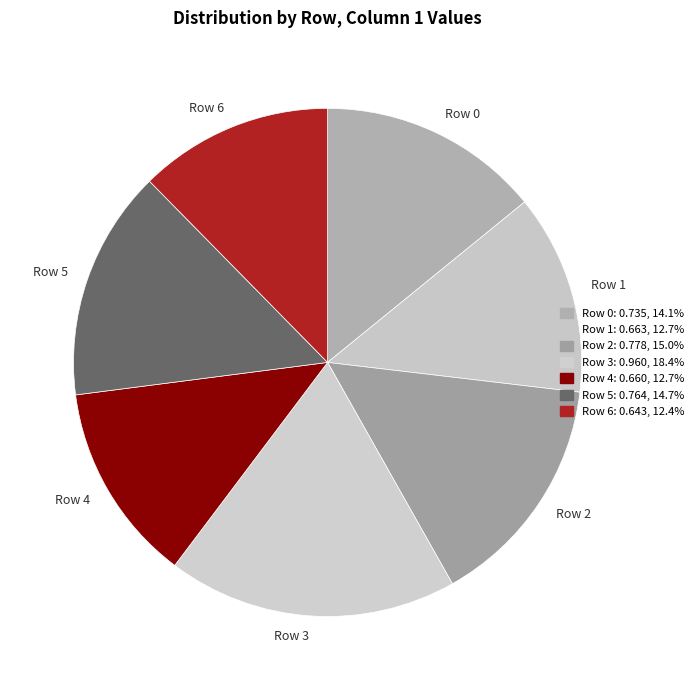

Count the number of slices in the pie.

7